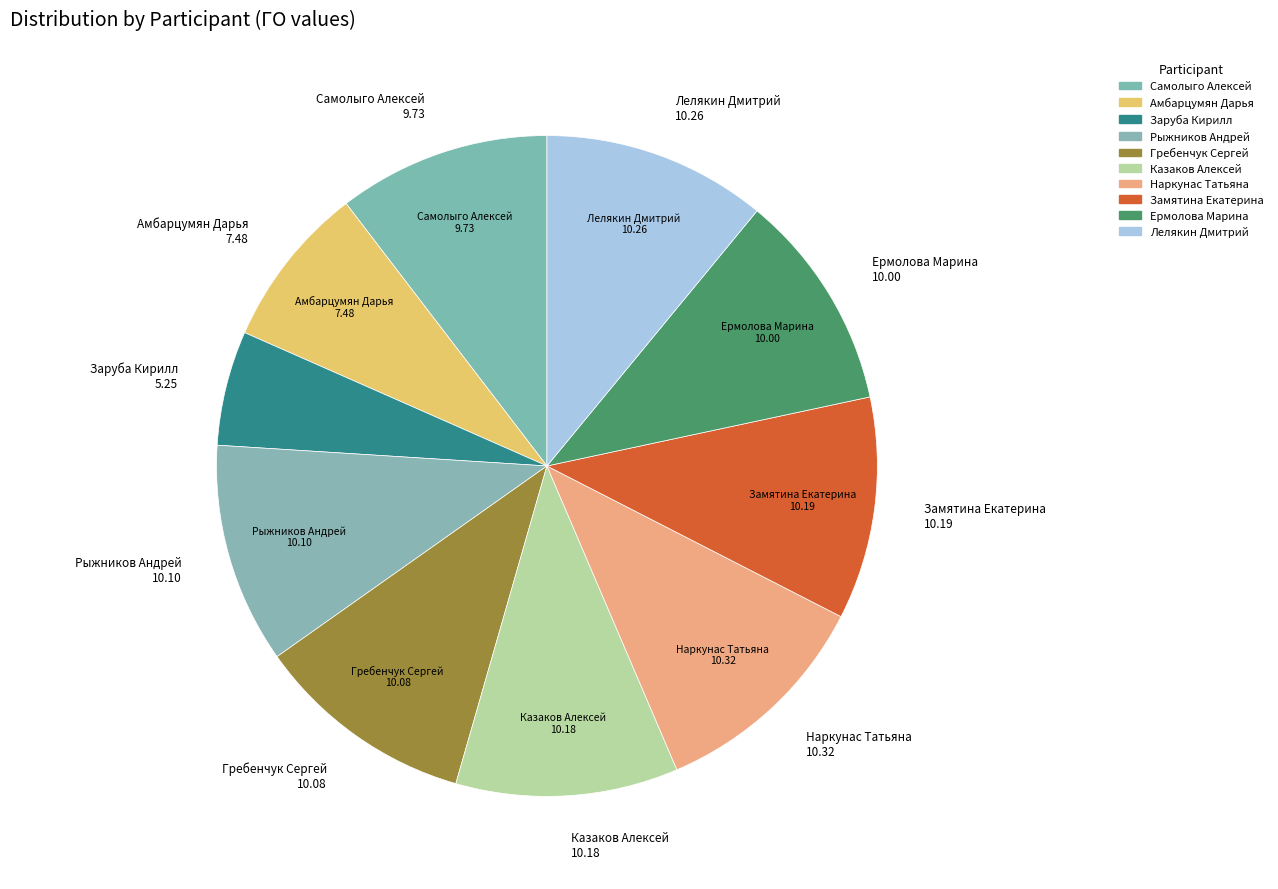

To the nearest percent, what percentage of the pie is Лелякин Дмитрий?

11%